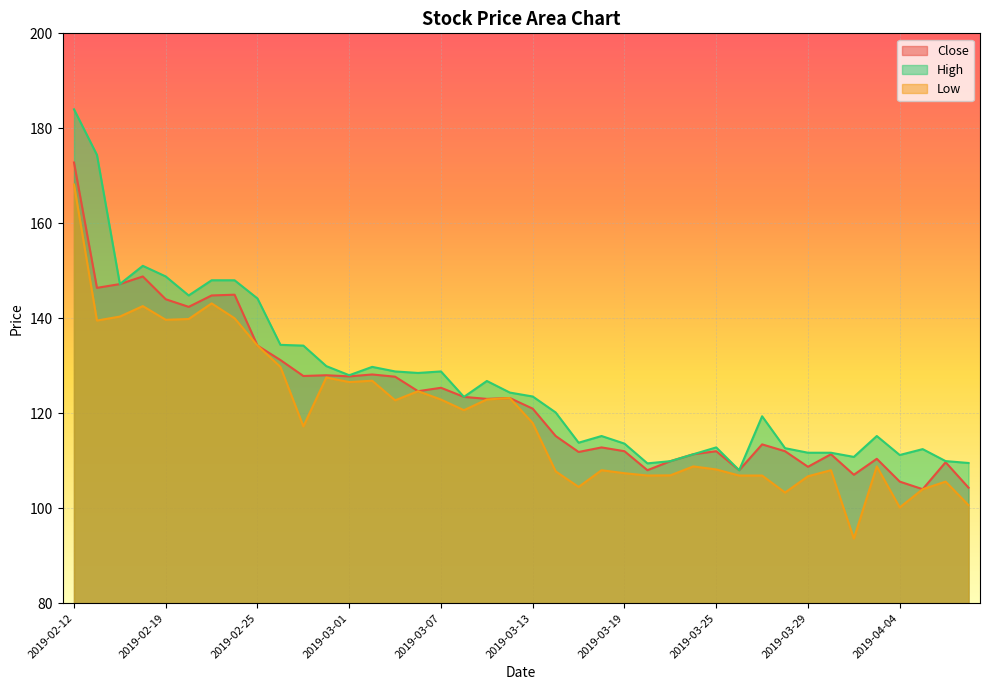

What is the sum of all Low values?

4773.2